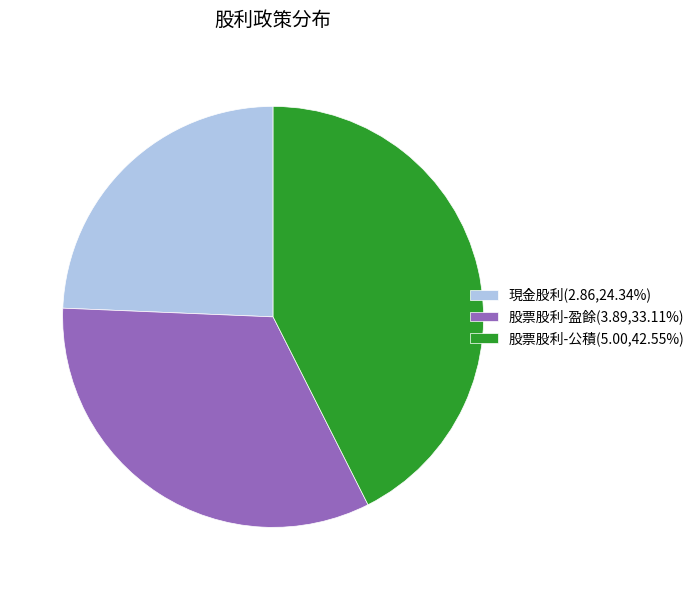

Approximately how many times larger is the value at 股票股利-公積(5.00,42.55%) compared to 股票股利-盈餘(3.89,33.11%)?

1.3